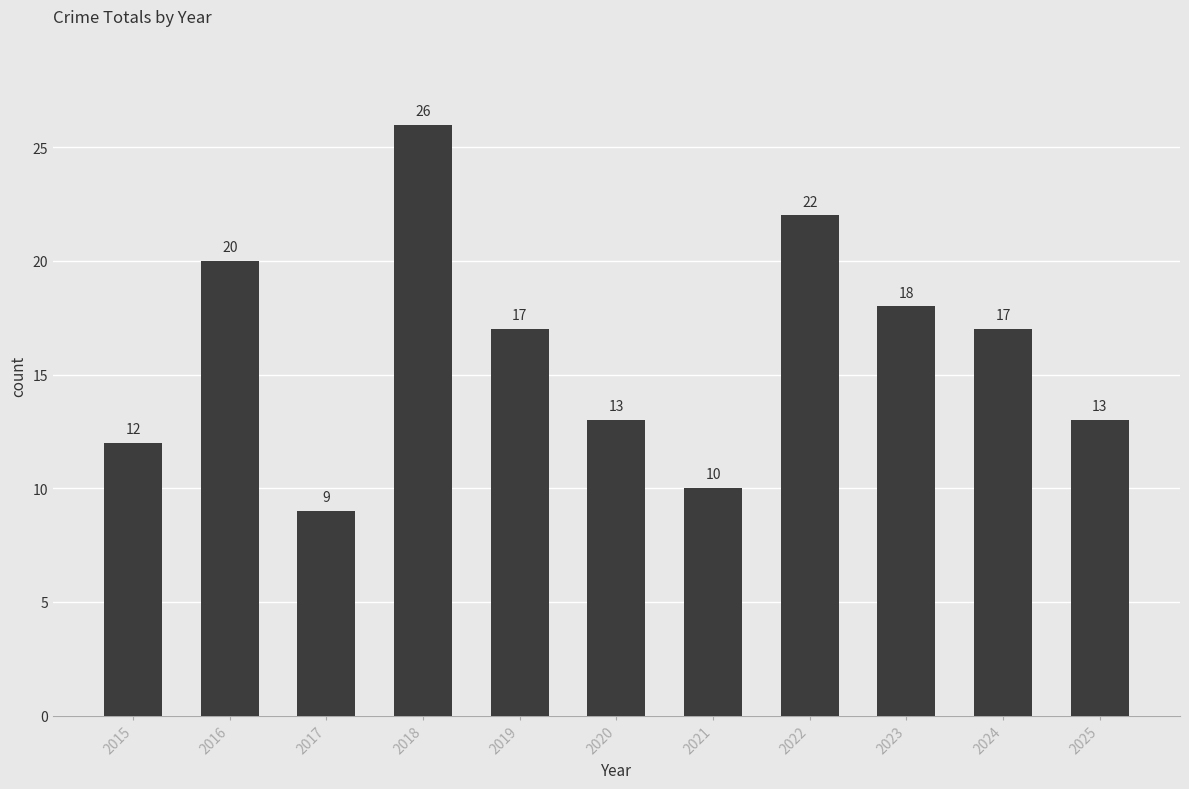

True or false: the data shows 15 at 2017.

False